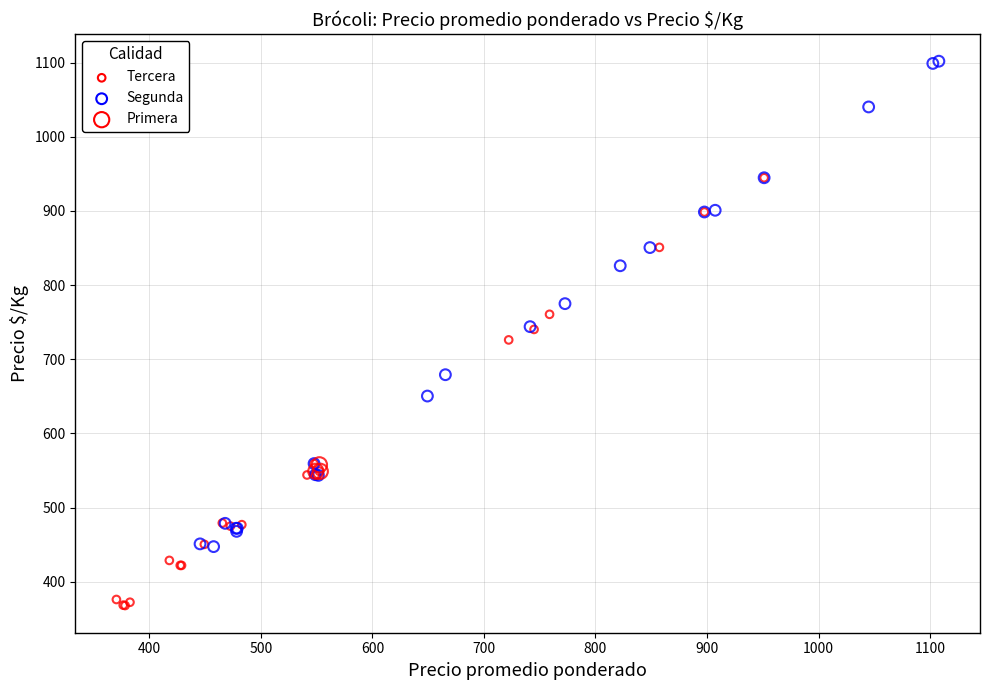

Which series reaches the minimum Y coordinate?

Tercera